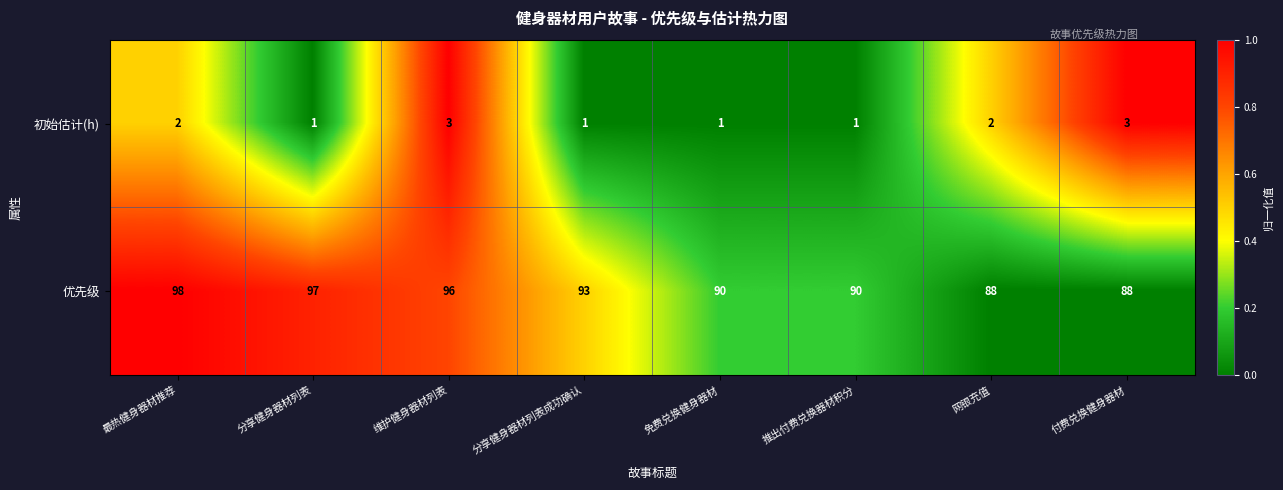

What is the difference between the maximum and minimum values in the 优先级 series?

10